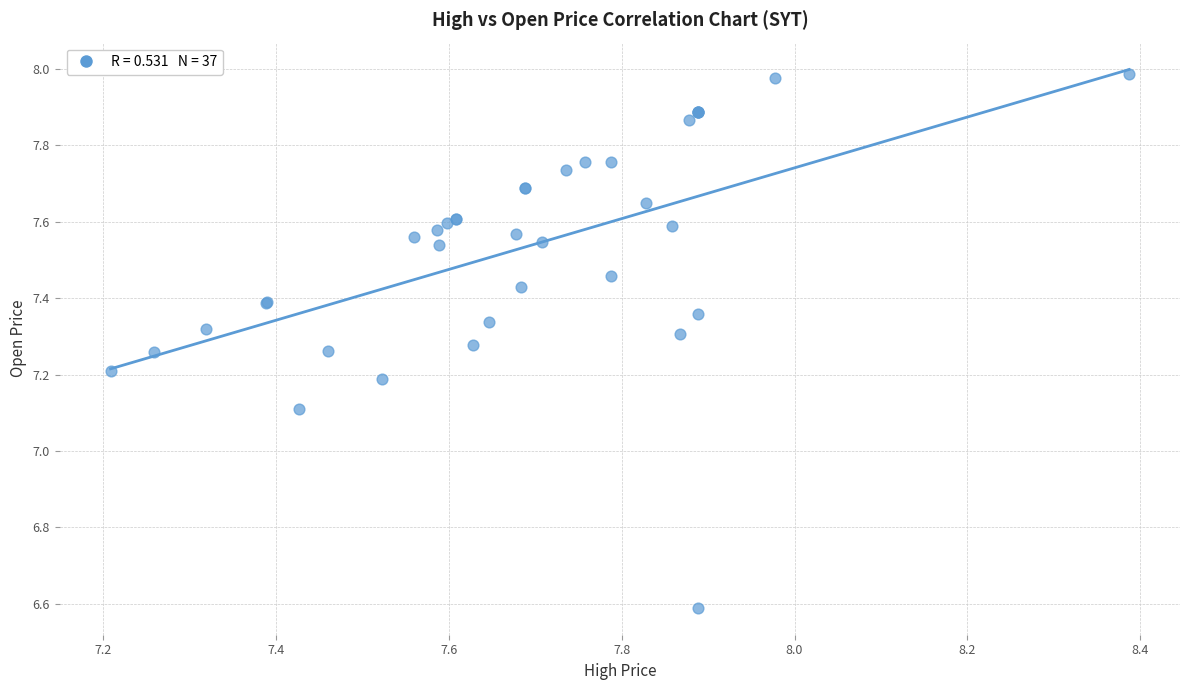

What Y value in the scatter plot is closest to 7?

7.1